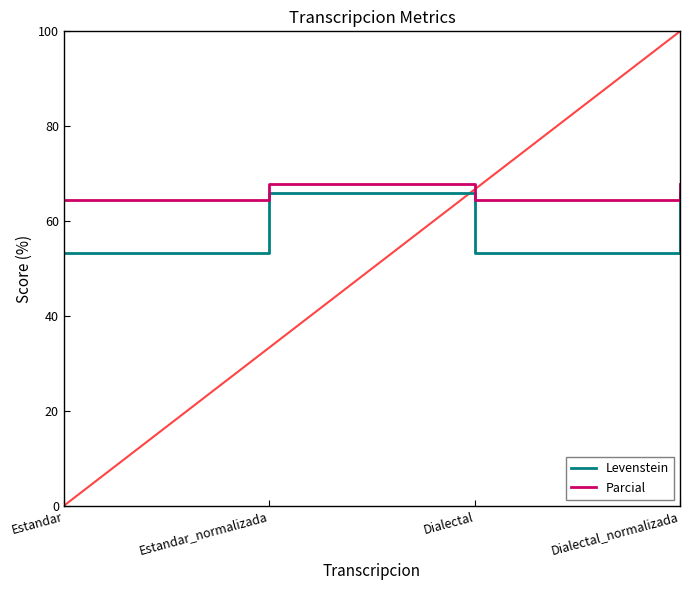

True or false: Levenstein and Parcial cross at least once.

False